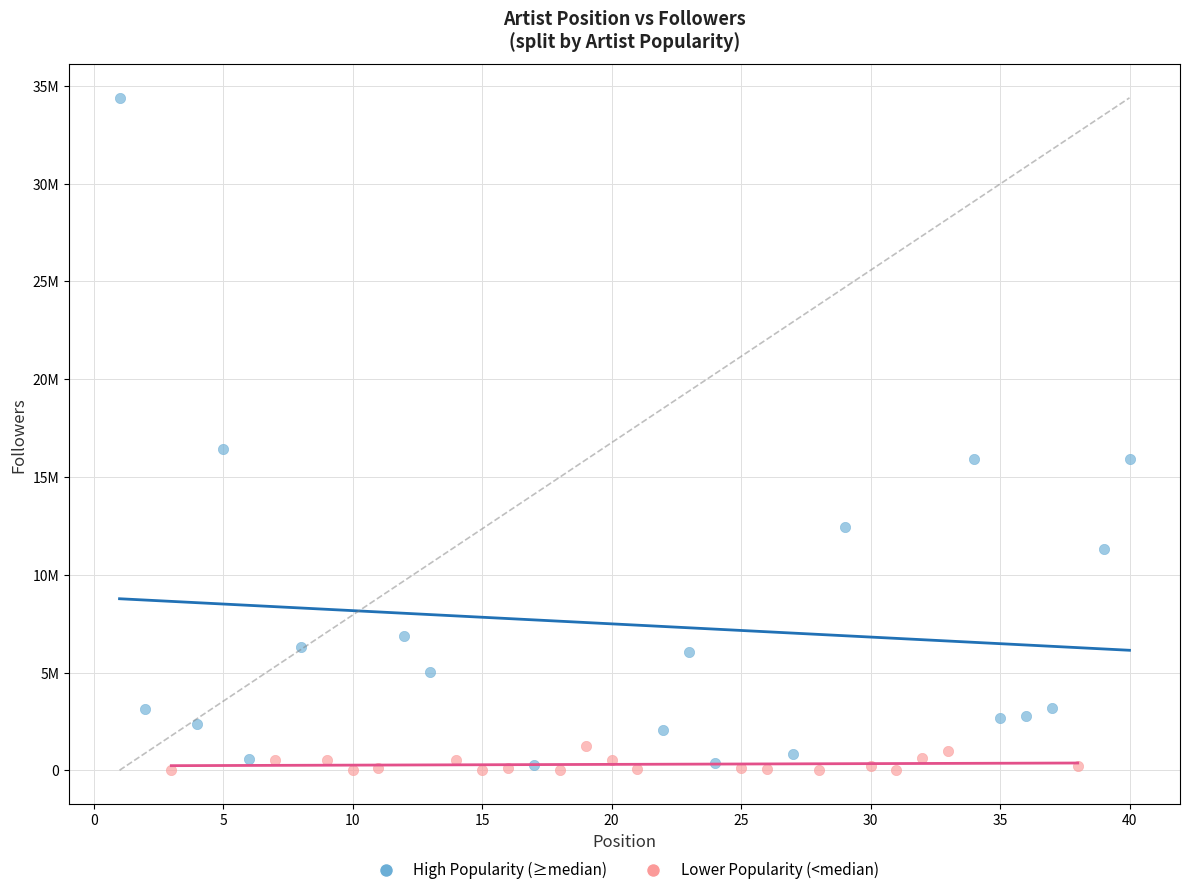

What are all the series names shown in the legend?

High Popularity (≥median), Lower Popularity (<median)